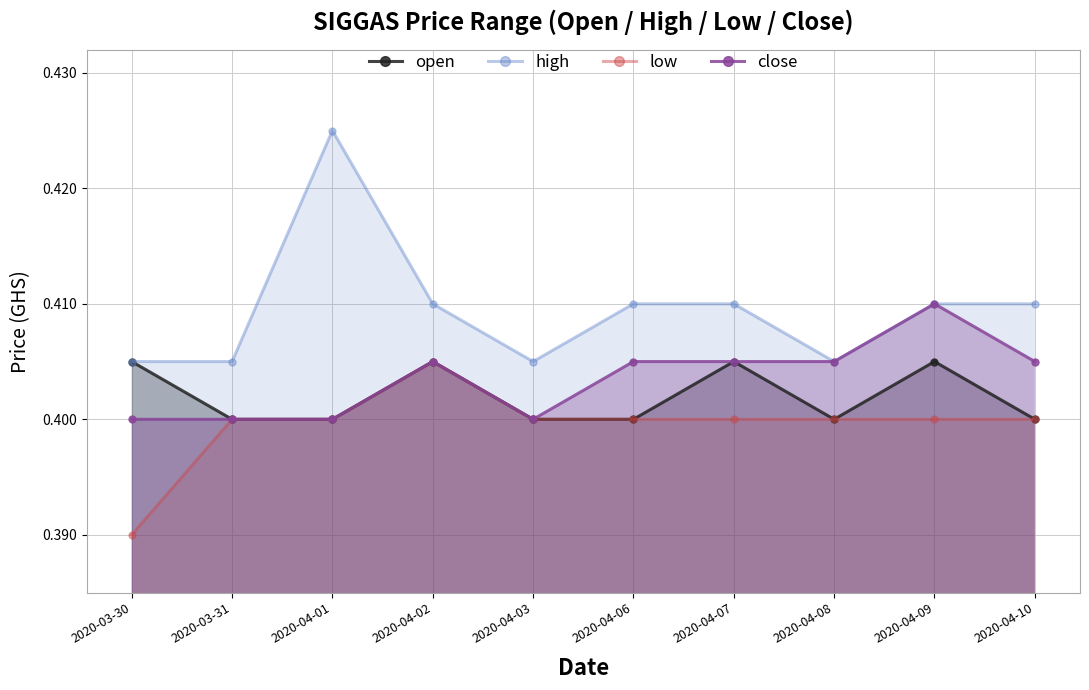

What is the sum of the low values at 2020-04-09 and 2020-04-06?

0.8